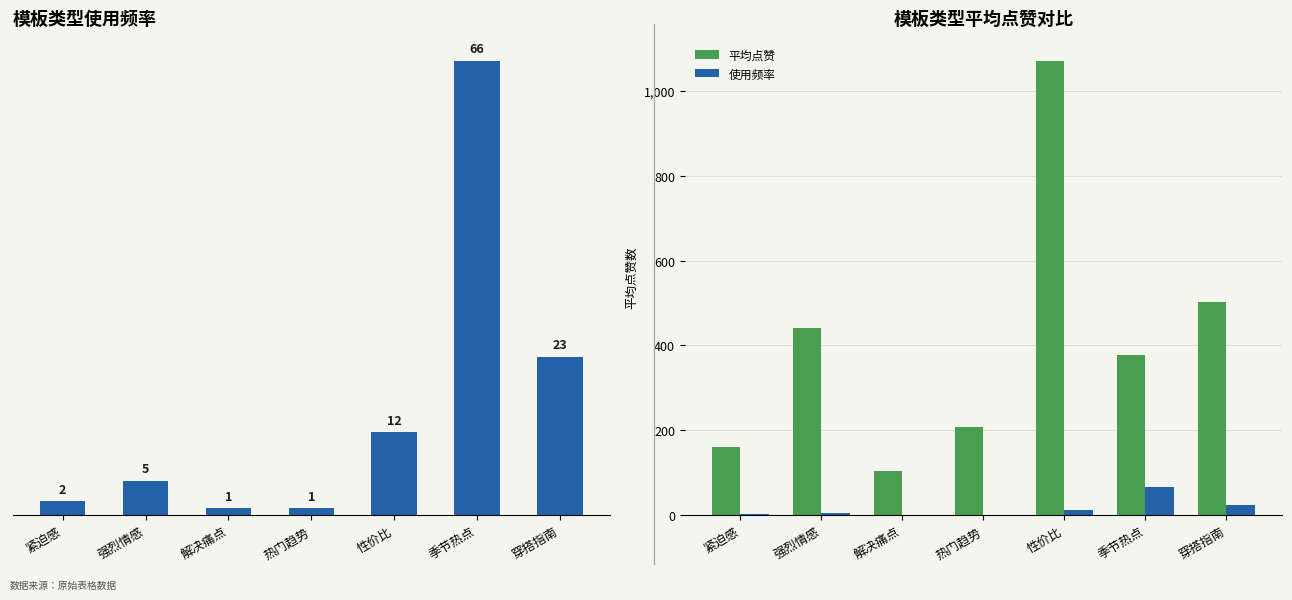

What is the difference between the maximum and second lowest values in the 使用频率 series?

65